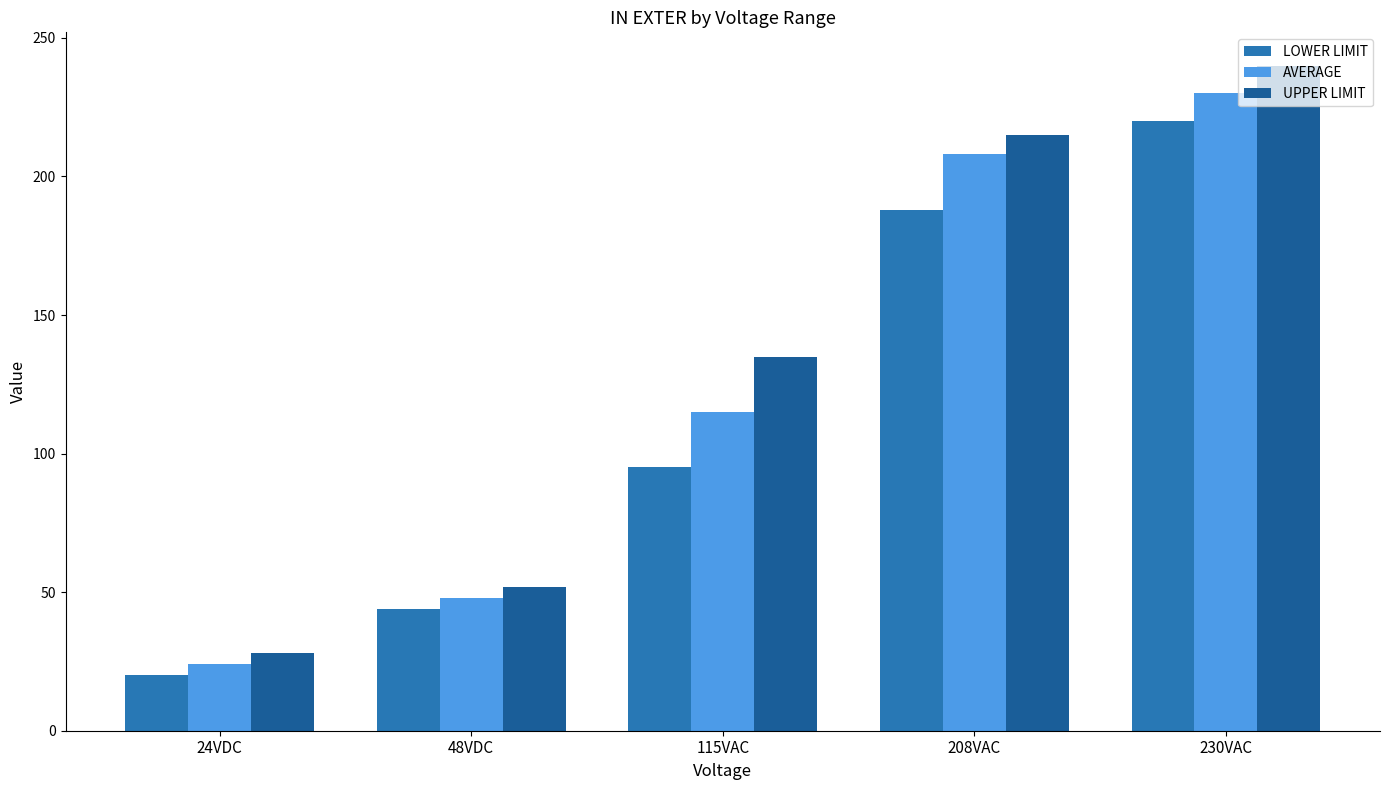

At which category does the chart reach its peak across all series?

230VAC